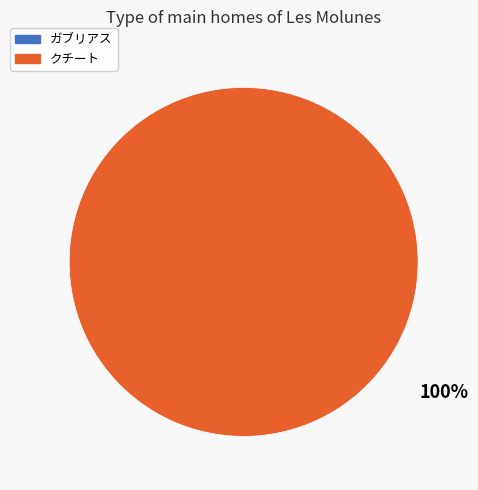

What is the majority slice?

クチート